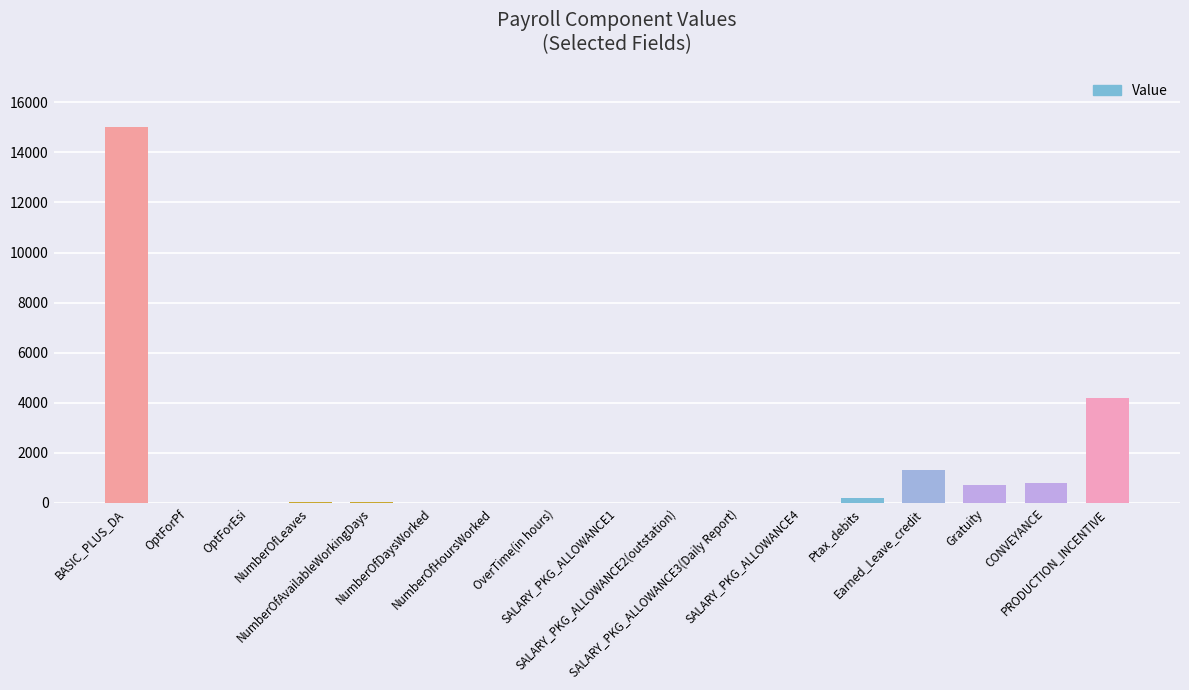

At which label is the value closest to 7500?

PRODUCTION_INCENTIVE